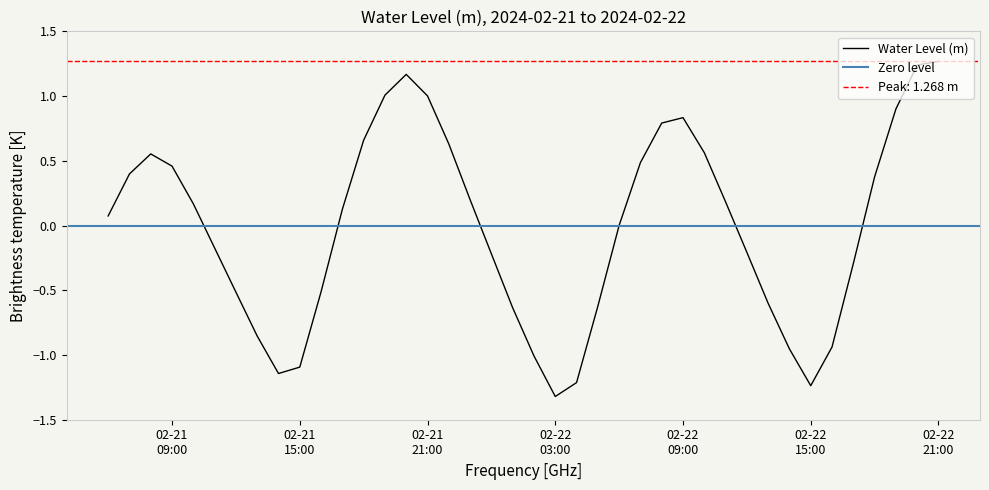

What is the lowest value of the Water Level (m) series?

-1.3